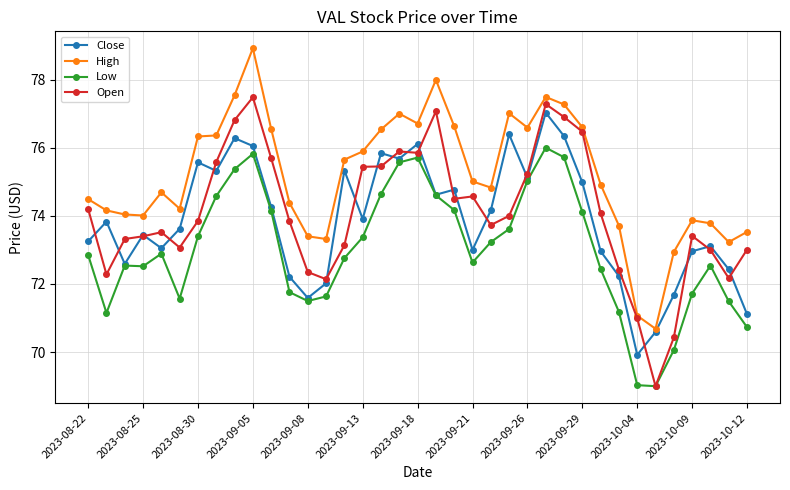

What is the value of the Low point at the 30th from the left?

71.2